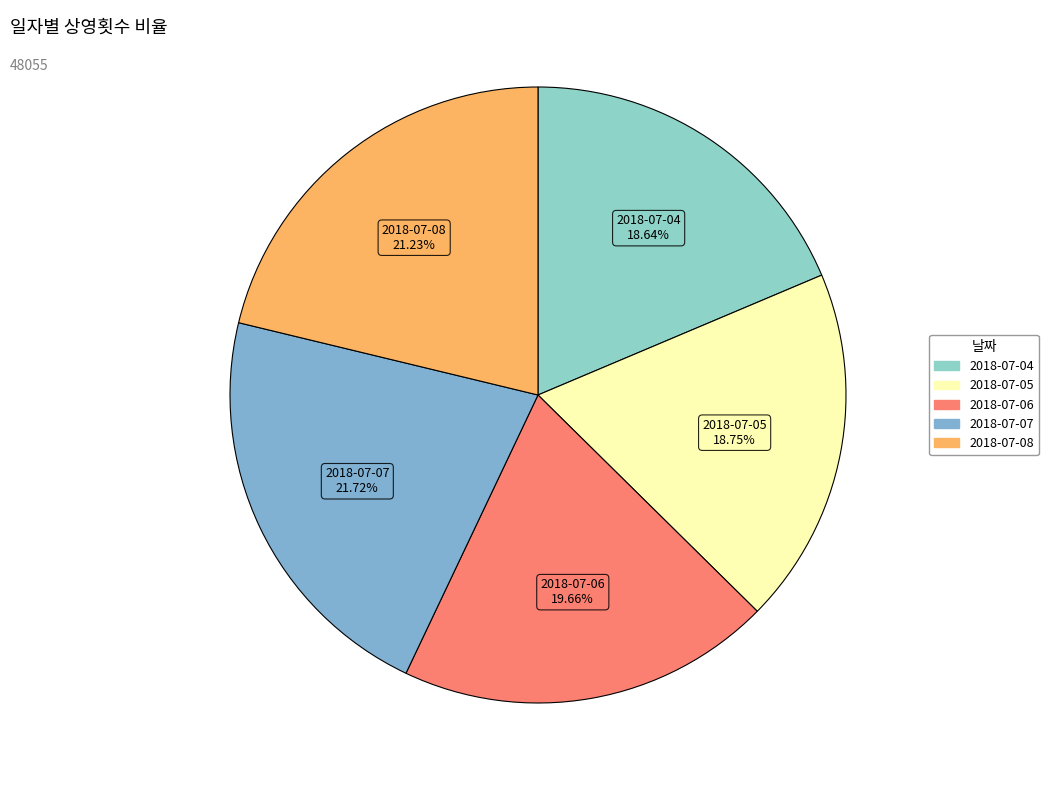

What is the ratio of the value at 2018-07-07 to the value at 2018-07-08?

1.0